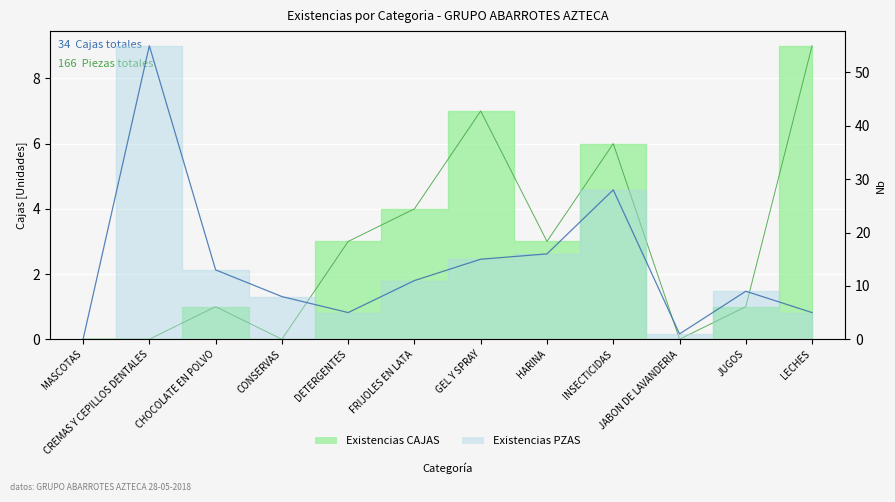

What is the sum of the Existencias CAJAS values at CREMAS Y CEPILLOS DENTALES and INSECTICIDAS?

6